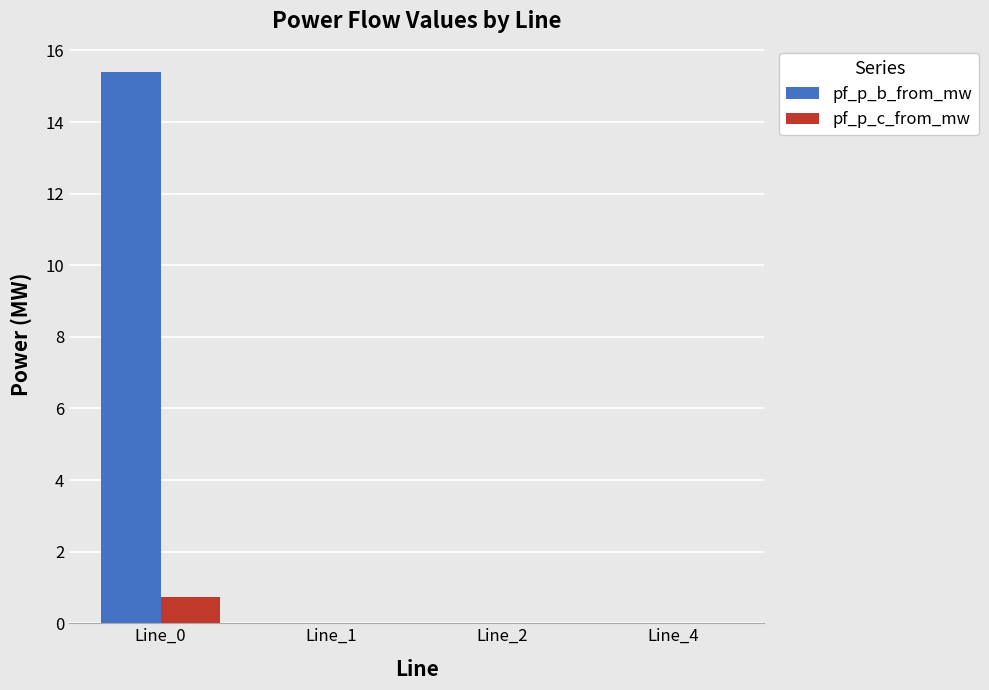

Is the value of pf_p_b_from_mw at Line_0 greater than the value of pf_p_c_from_mw at Line_1?

Yes